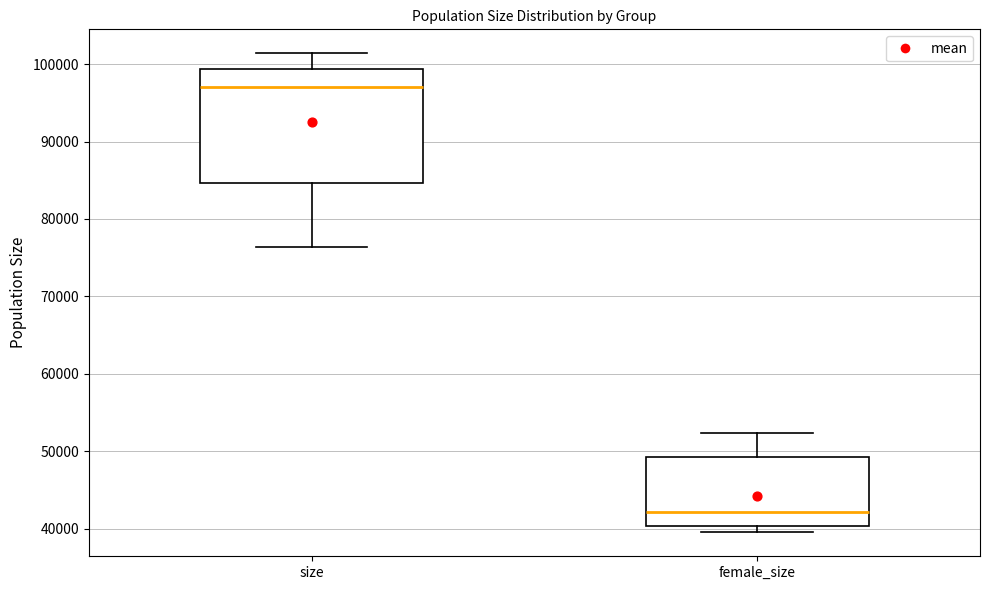

Where does the upper whisker of the box for size end on the y-axis? The values are not printed on the chart, so give them approximately, as read against the axis.

101000